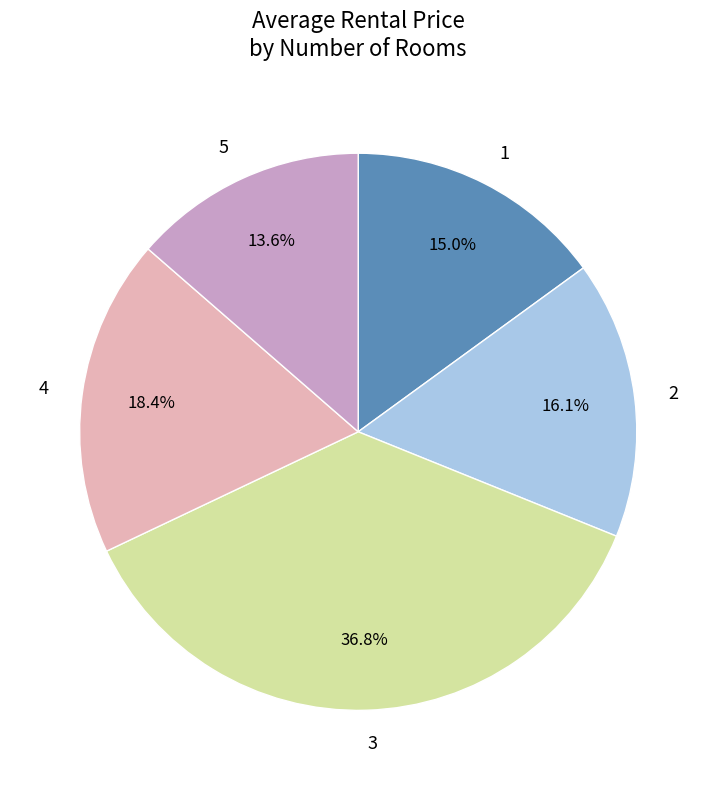

To the nearest percent, what portion does 1 represent?

15%